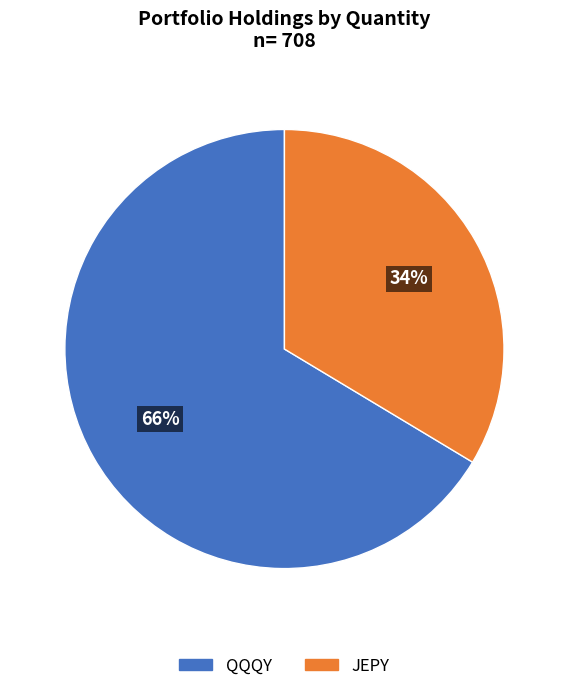

How many slices are in this pie chart?

2